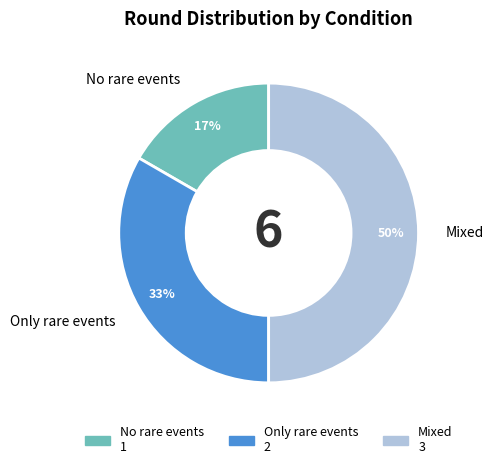

To the nearest percent, what portion does No rare events represent?

17%